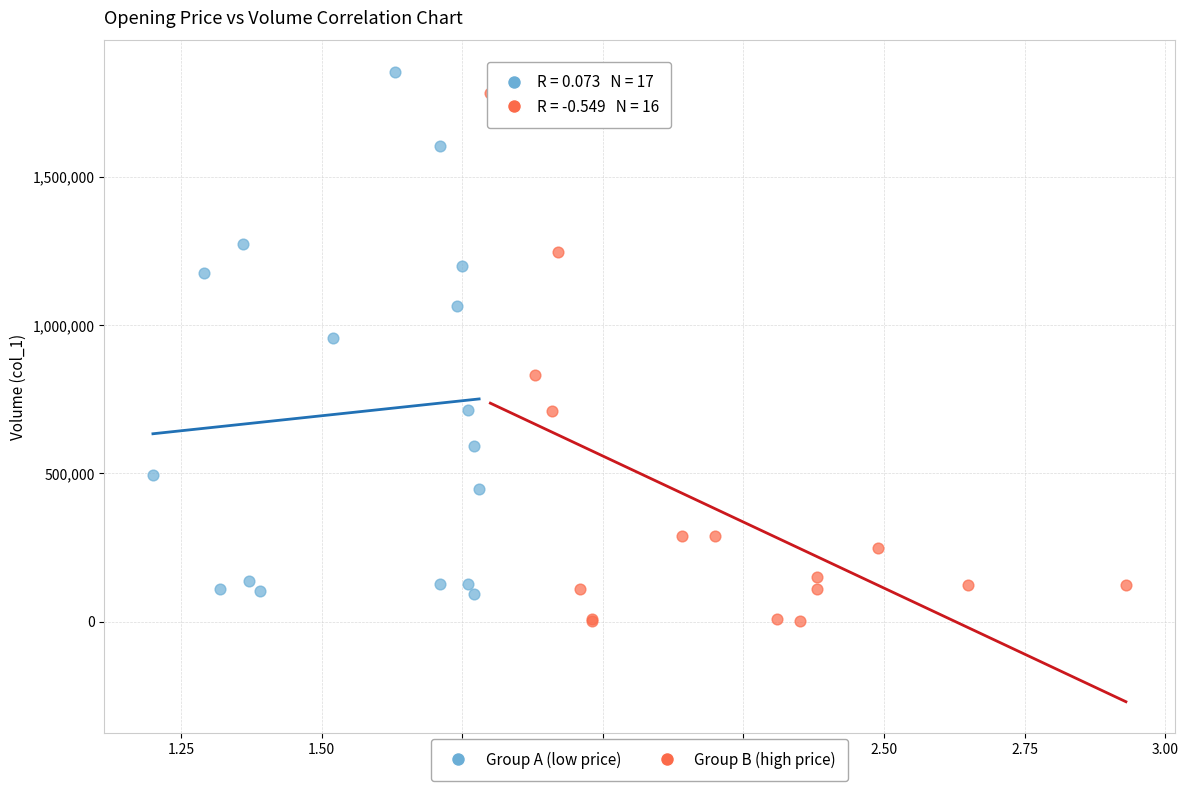

Which series contains the highest Y value?

Group A (low price)